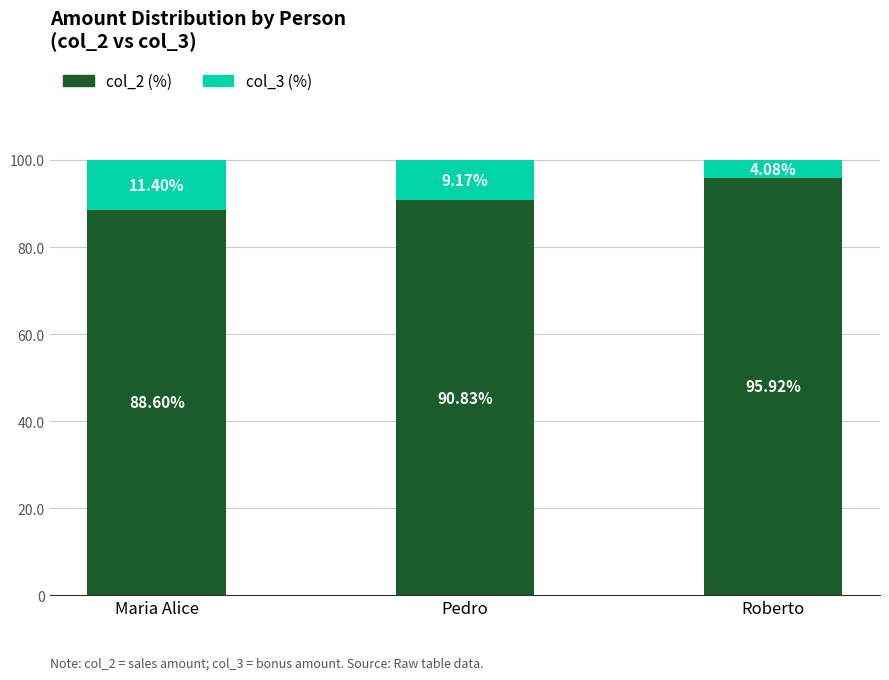

What is the total value across all series at Maria Alice?

100.0